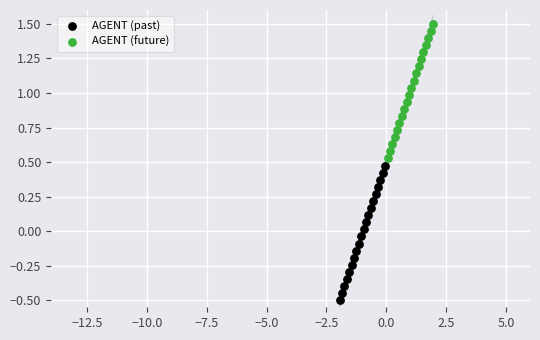

Which series reaches the minimum Y coordinate?

AGENT (past)